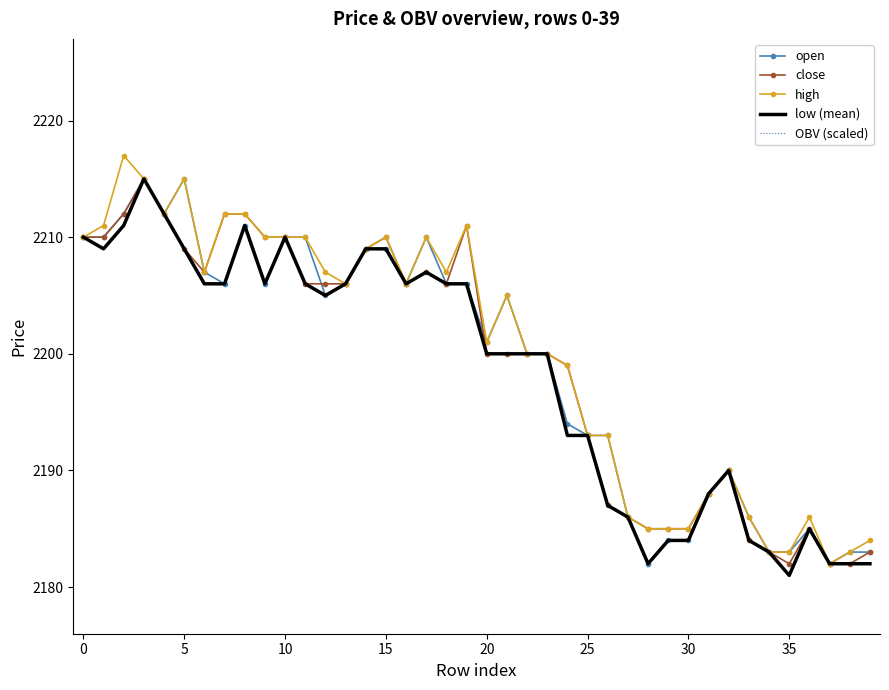

What is the maximum value for low (mean)?

2215